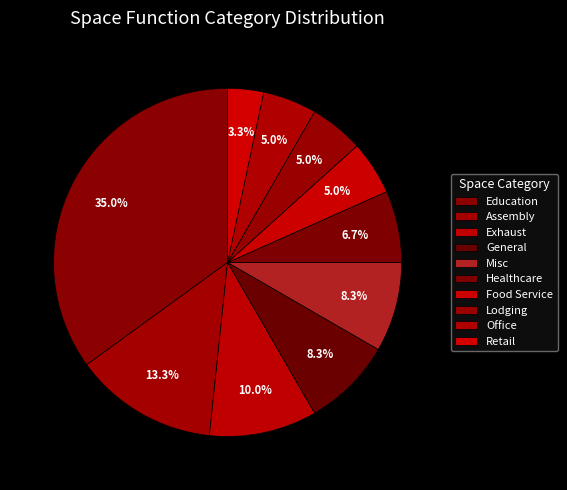

How many slices are in this pie chart?

10